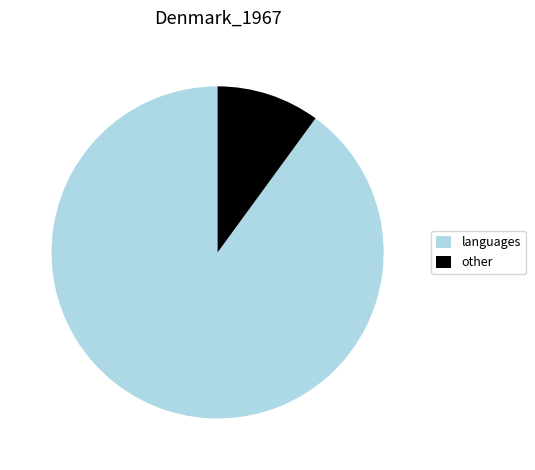

Is it true that languages is 90% of the pie?

True